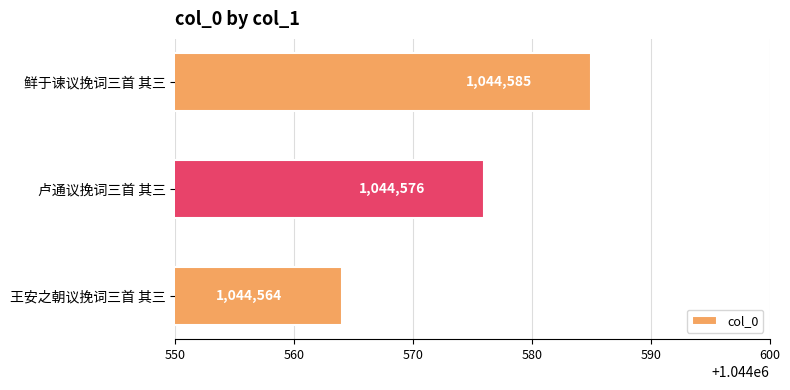

What position from the bottom is 卢通议挽词三首 其三?

2